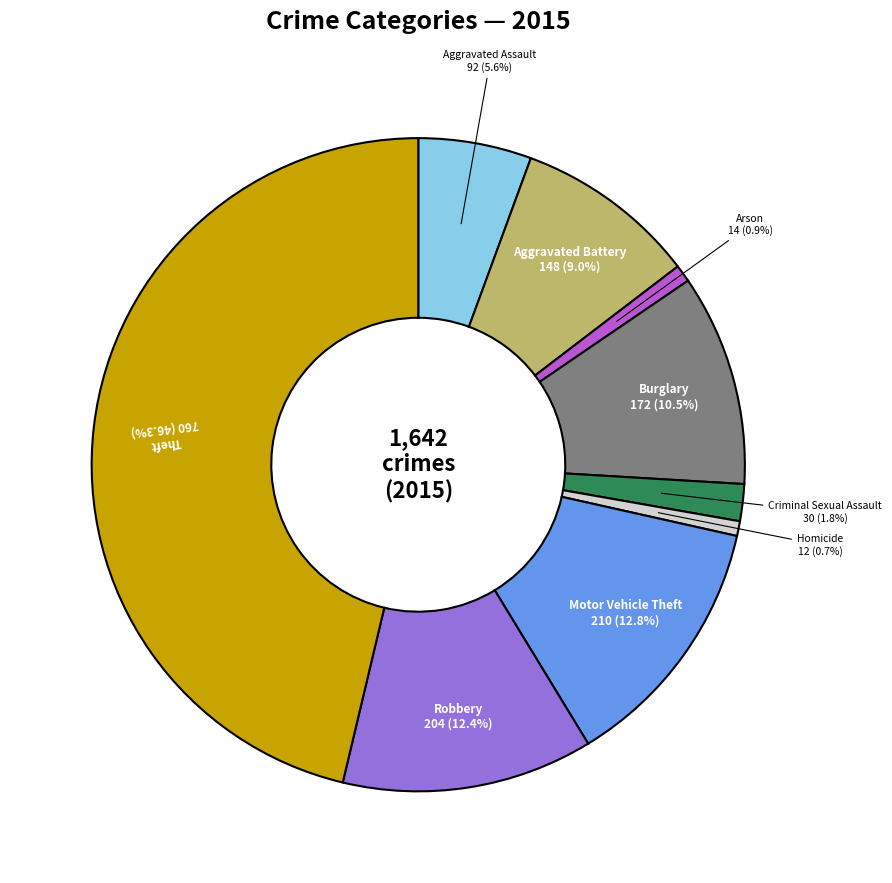

Which has a higher value, Aggravated Battery or Criminal Sexual Assault?

Aggravated Battery